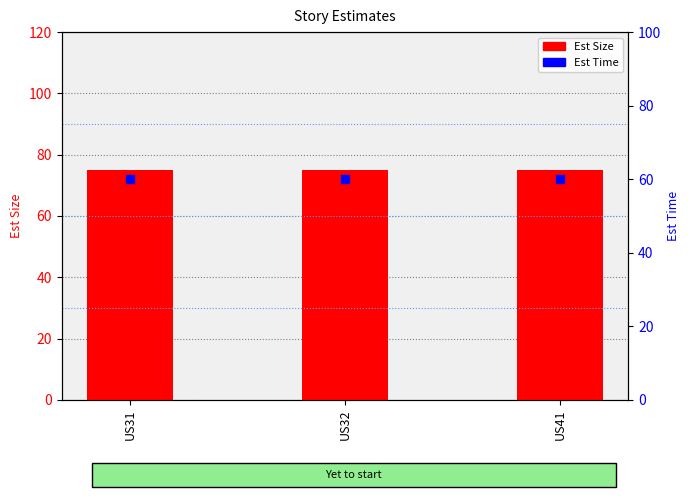

Which series contains the lowest Y value?

Est Time